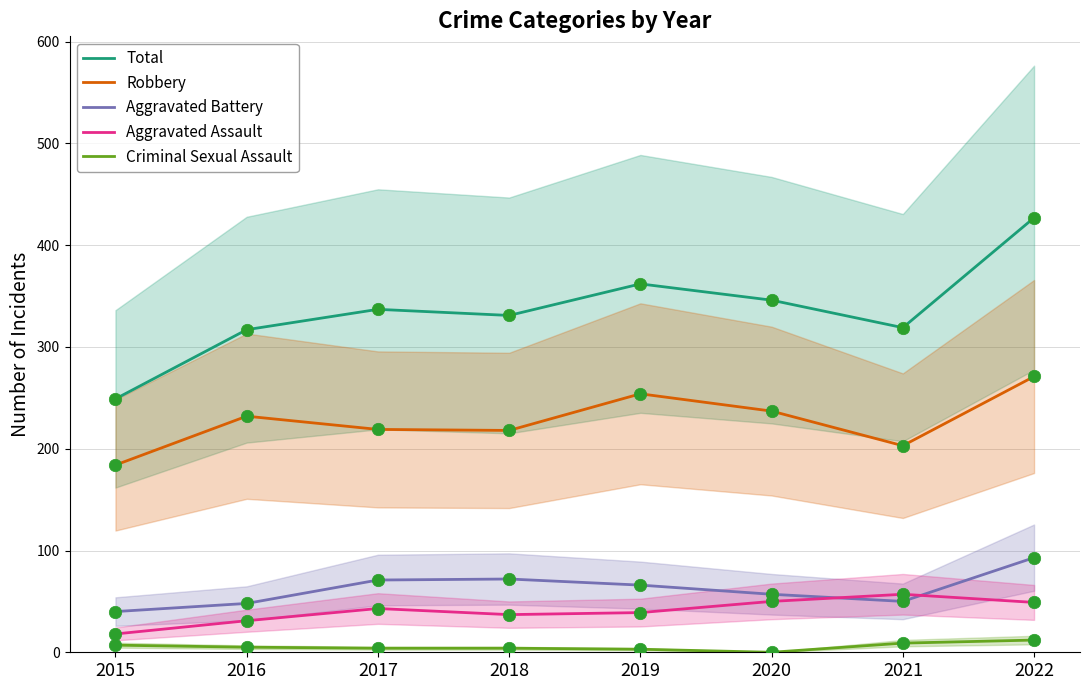

At which category is the sum across all series the highest?

2022